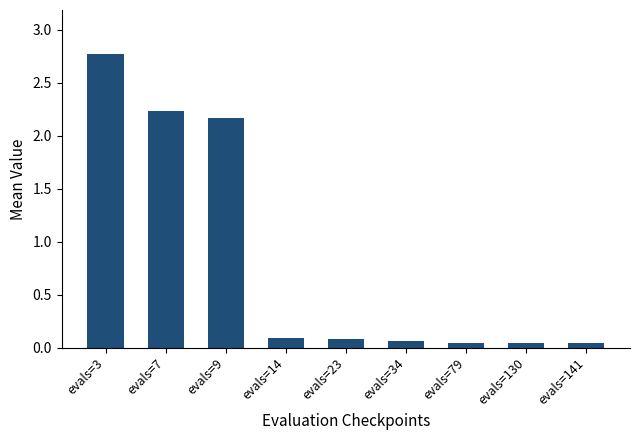

Which category has the highest value across all series?

evals=3